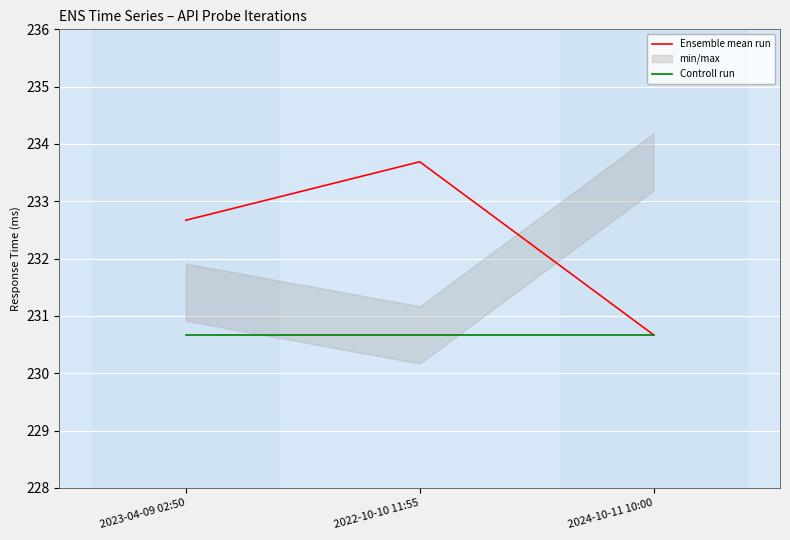

Is it true that Ensemble mean run equals 230.7 at 2024-10-11 10:00?

True